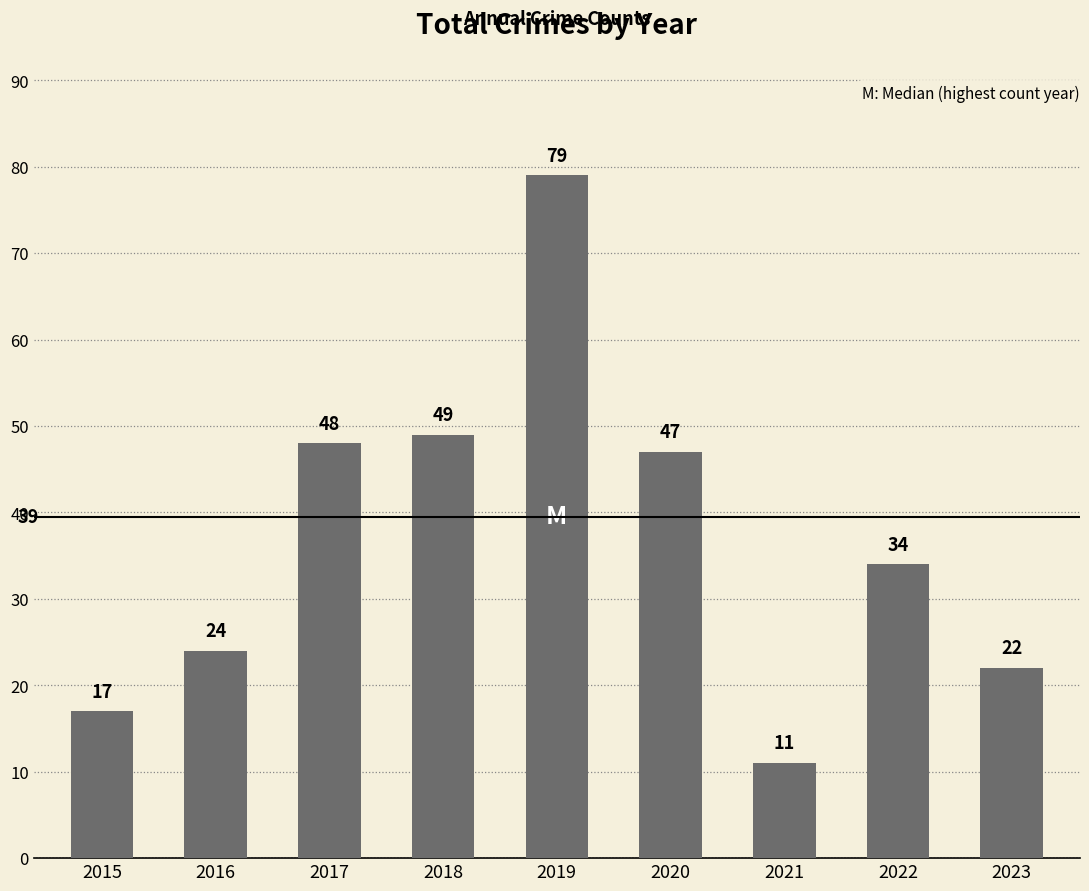

Rank the categories by value from lowest to highest.

2021, 2015, 2023, 2016, 2022, 2020, 2017, 2018, 2019